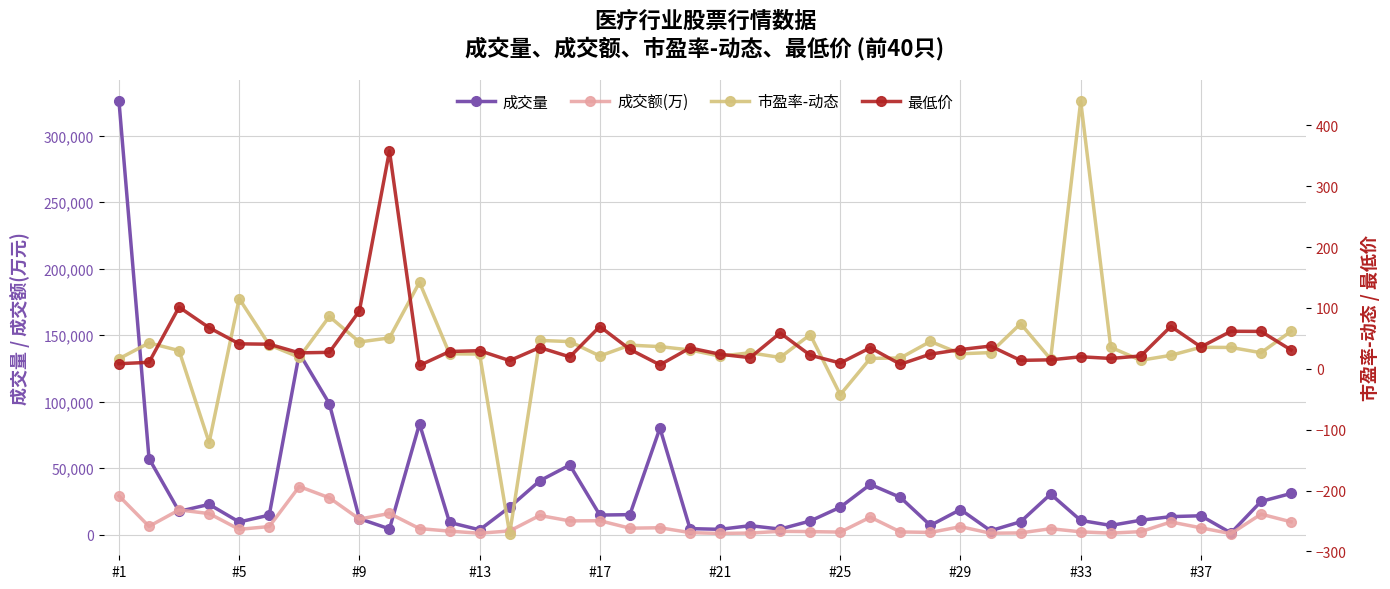

In 成交量, how many points are higher than both neighbors (excluding endpoints)?

10